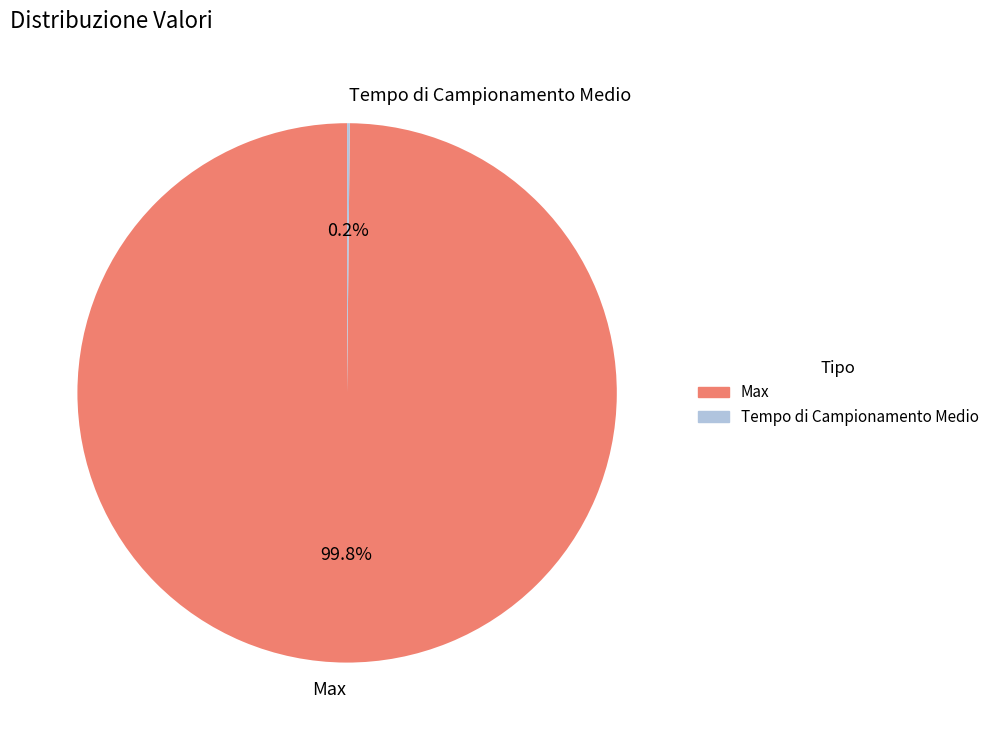

Is there any slice that represents more than half of the pie?

Yes